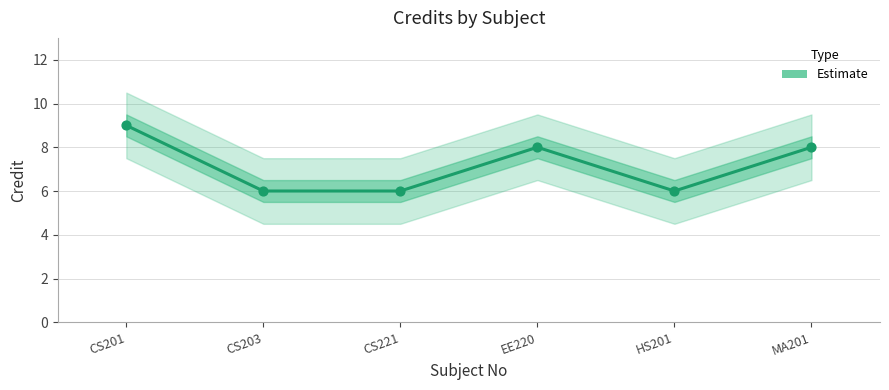

Between CS203 and CS221, which is larger?

CS203